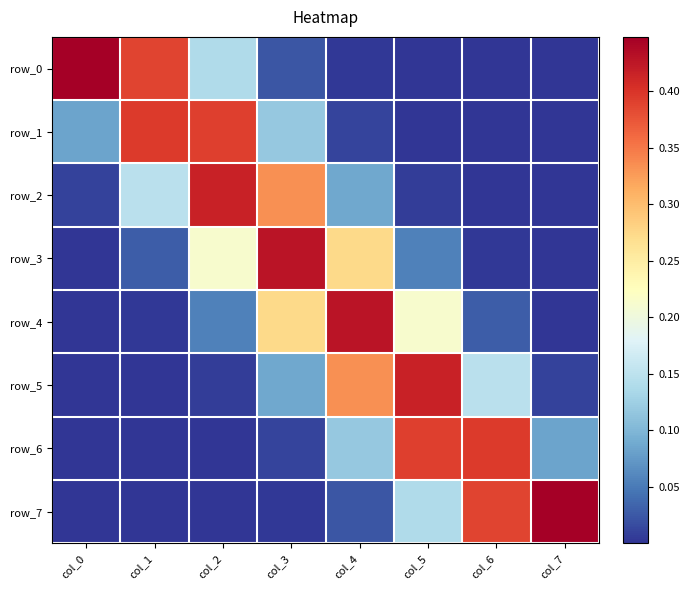

What is the average value of the row_3 series?

0.1